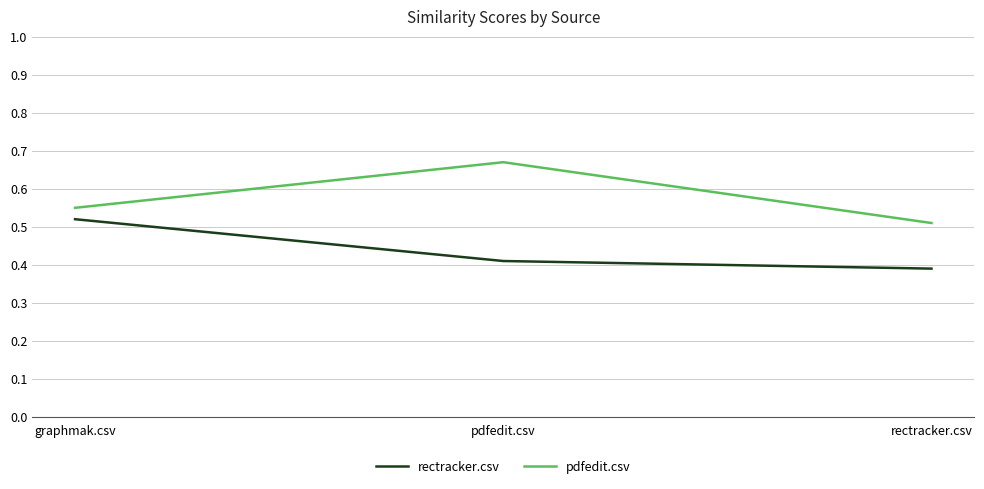

What position from the left is pdfedit.csv?

2